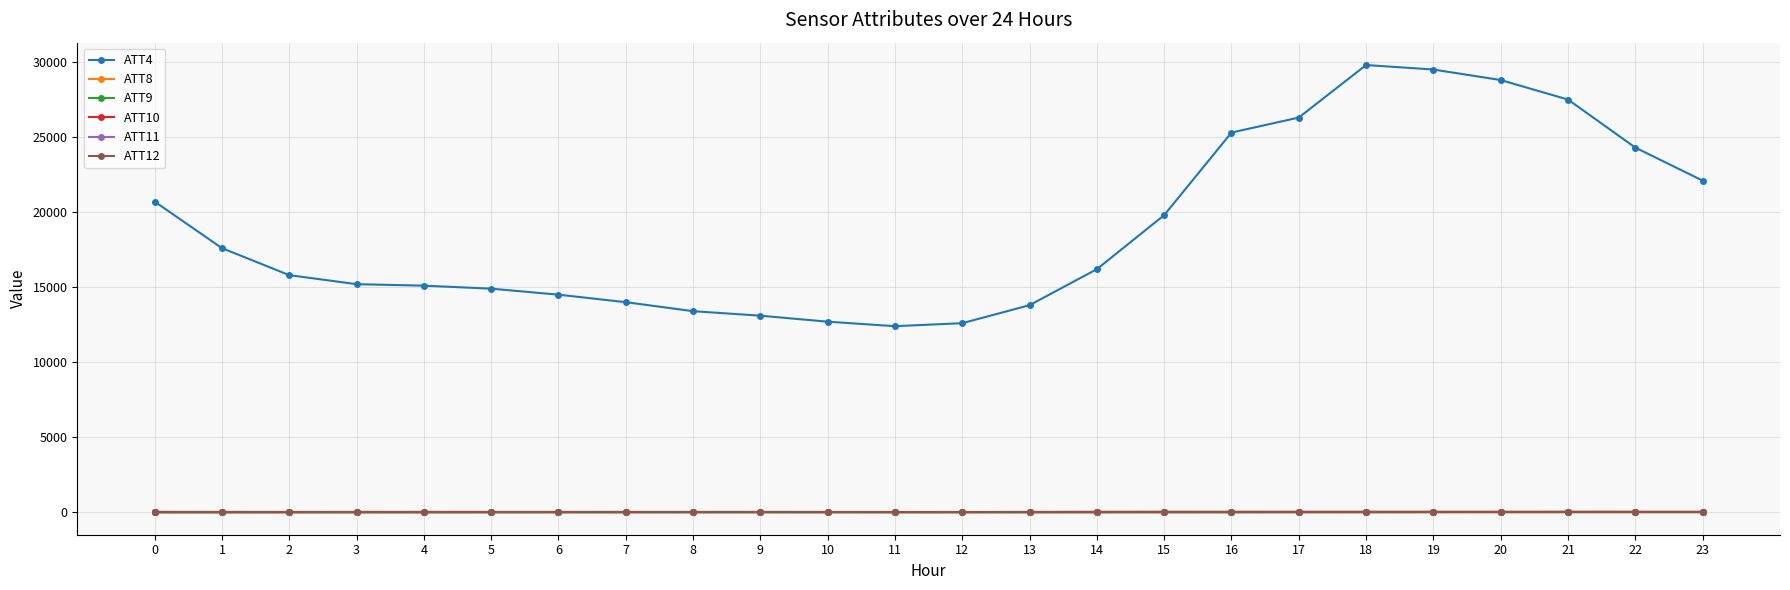

True or false: ATT11 and ATT4 intersect in this chart.

False